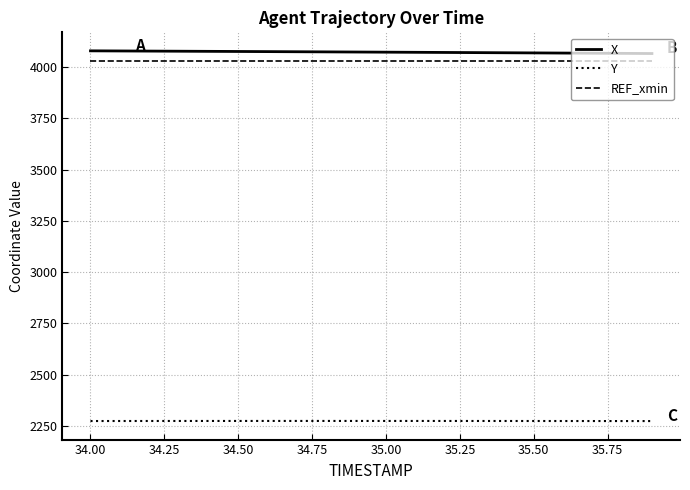

What is the greatest value displayed?

4079.3